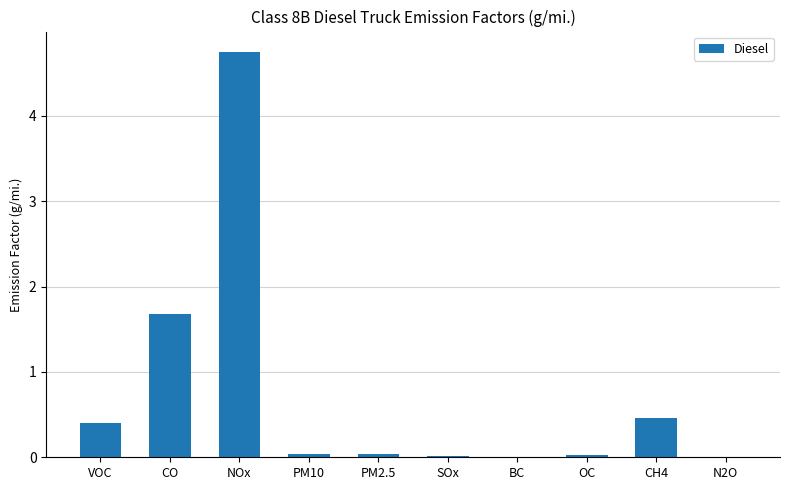

Is it true that the value at CH4 is 0.5?

True